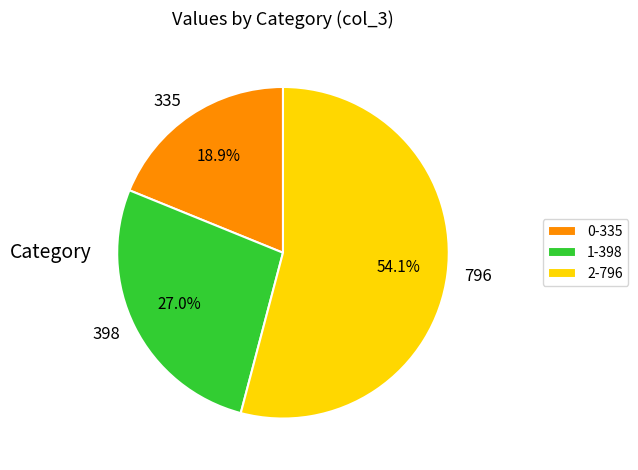

Does 335 account for over 50% of the chart?

No